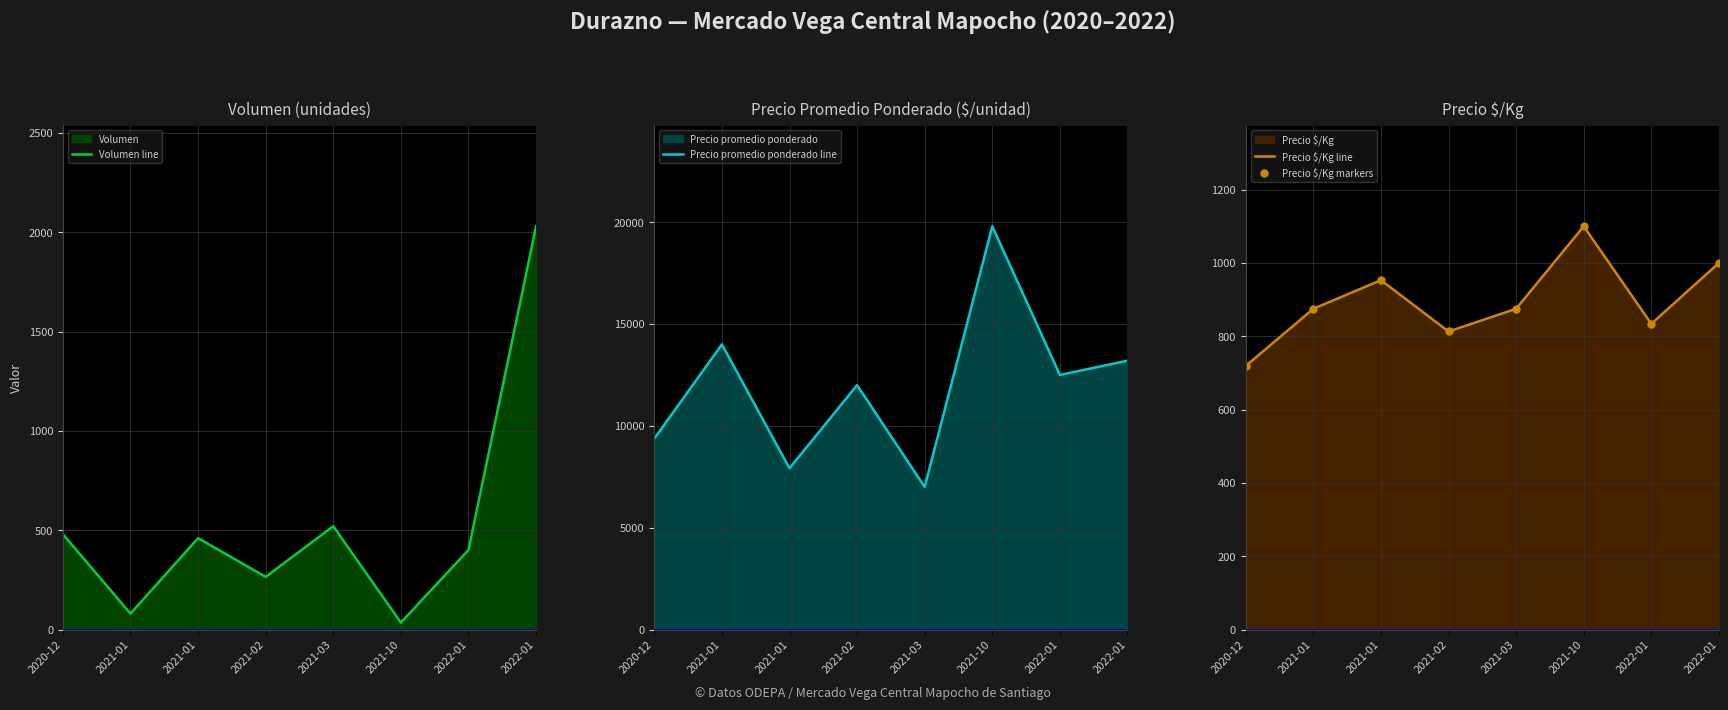

Reading left to right, extract all data points from this chart.

Volumen line: 480	80	460	265	520	35	400	2030
Precio promedio ponderado line: 9375	14000	7917	12000	7000	19800	12500	13200
Precio $/Kg line: 719	875	953	813	875	1100	834	1000
Precio $/Kg markers: 719	875	953	813	875	1100	834	1000